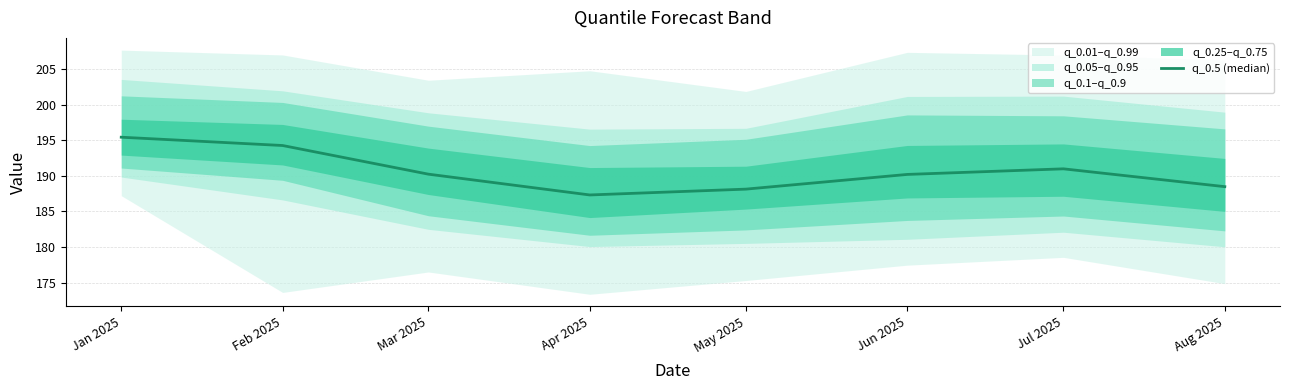

What is the change in value from May 2025 to Aug 2025?

+0.3